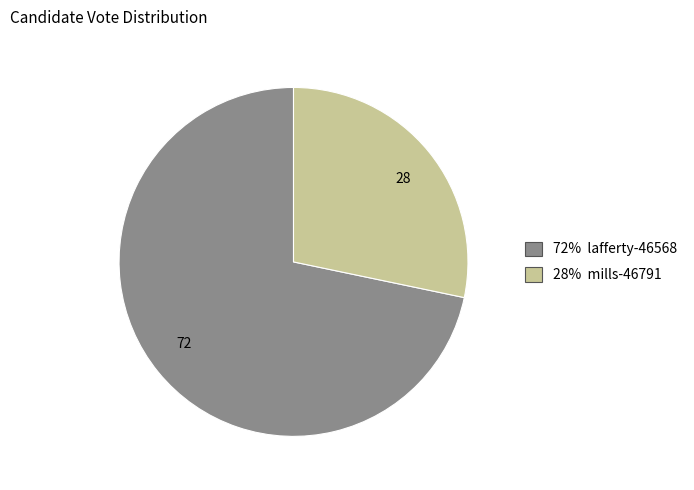

Is there a majority slice in this chart?

Yes